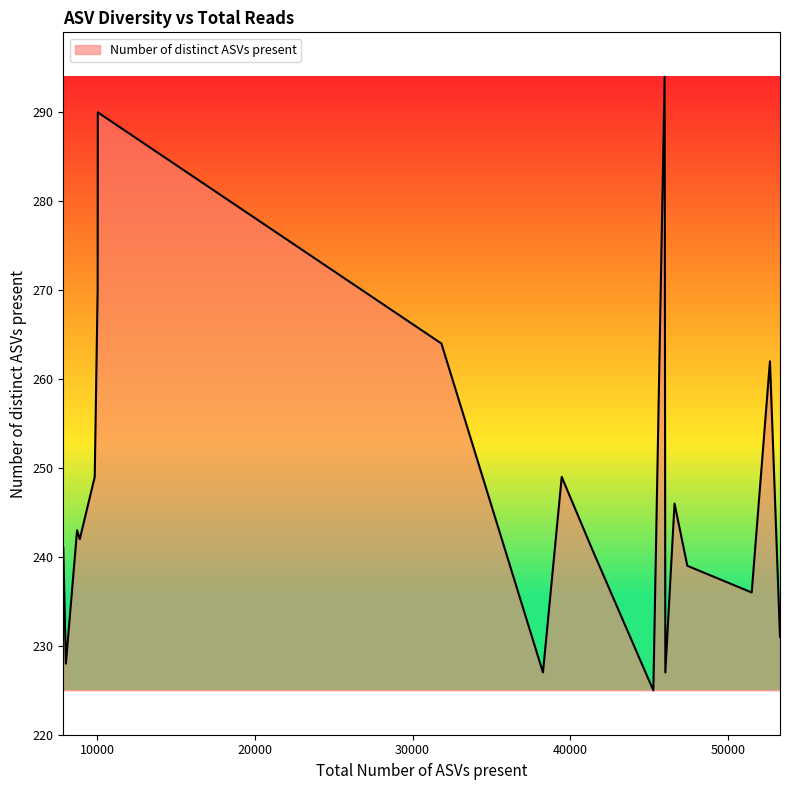

What is the maximum value shown in the chart?

294